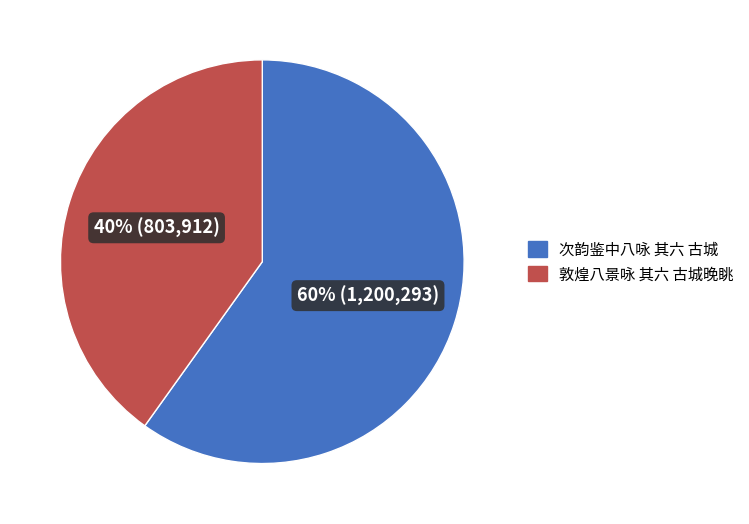

What is the smallest slice in the pie chart?

敦煌八景咏 其六 古城晚眺